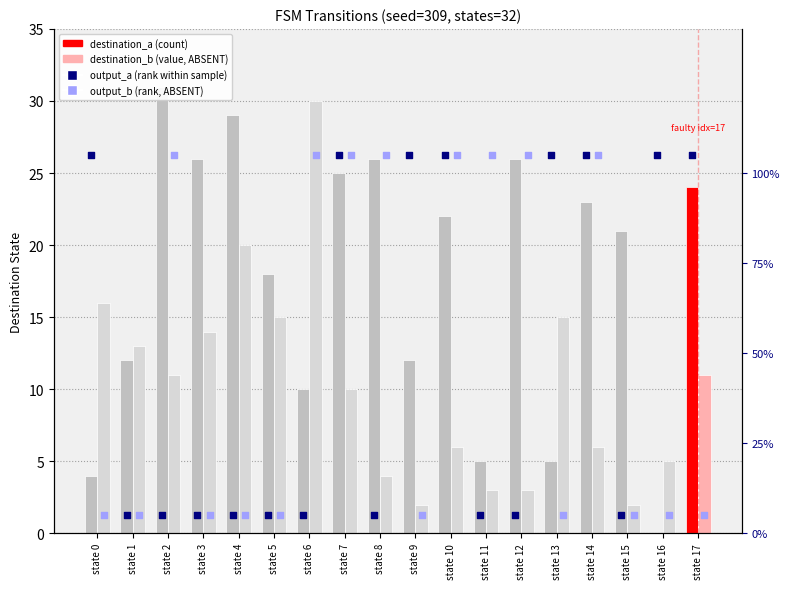

Which series has the largest Y range (max minus min)?

destination_a